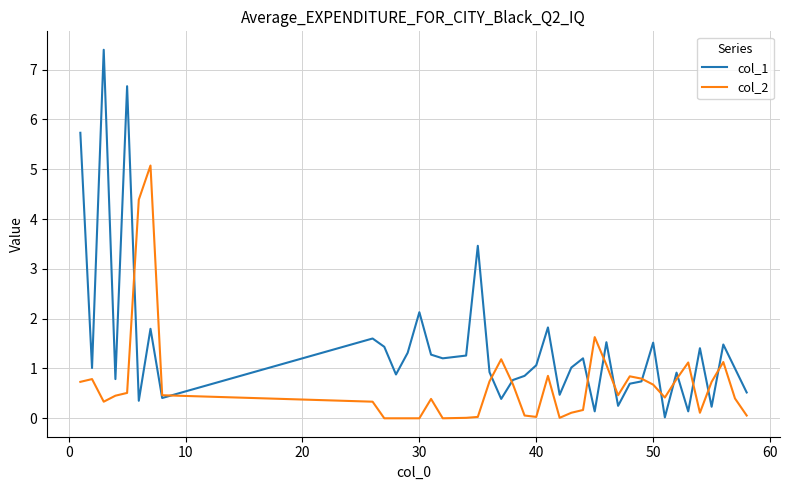

Which series has the largest total across all categories?

col_1